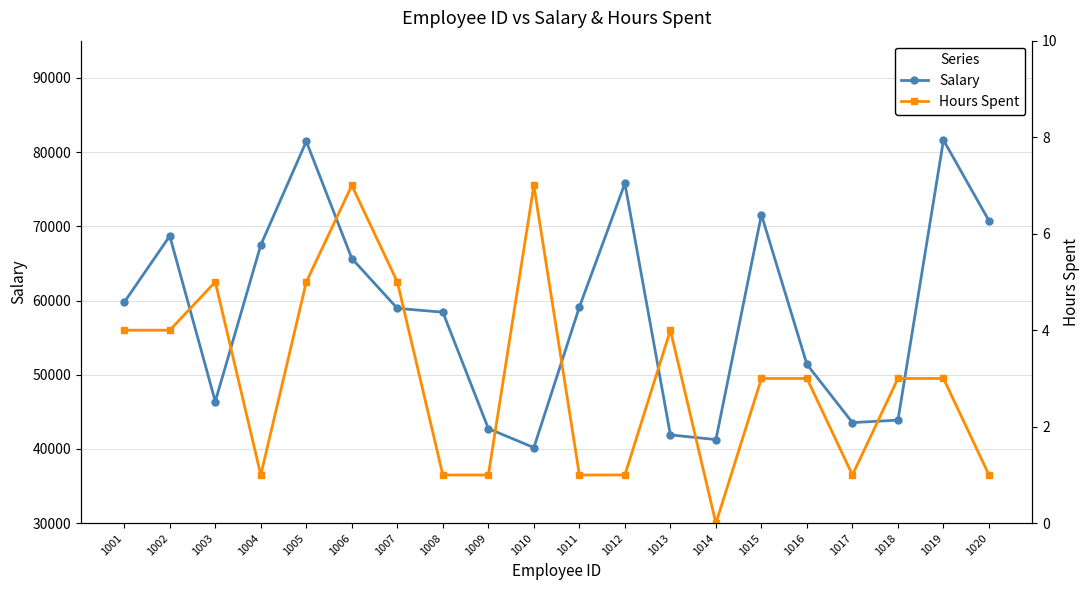

Rank the series at 1010 from lowest to highest value.

Hours Spent, Salary